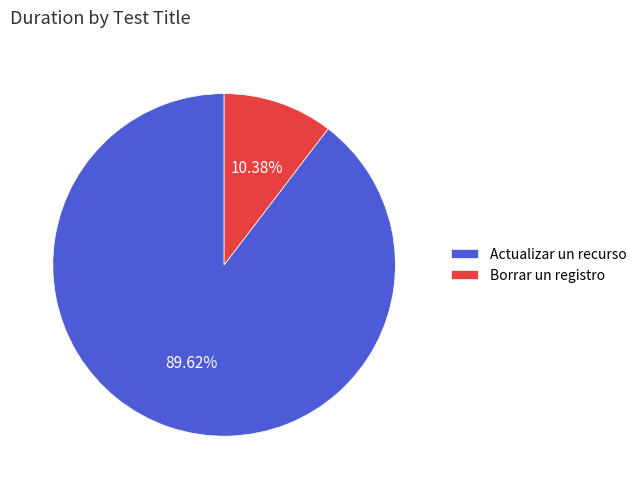

What portion of the pie excludes Borrar un registro?

89.6%